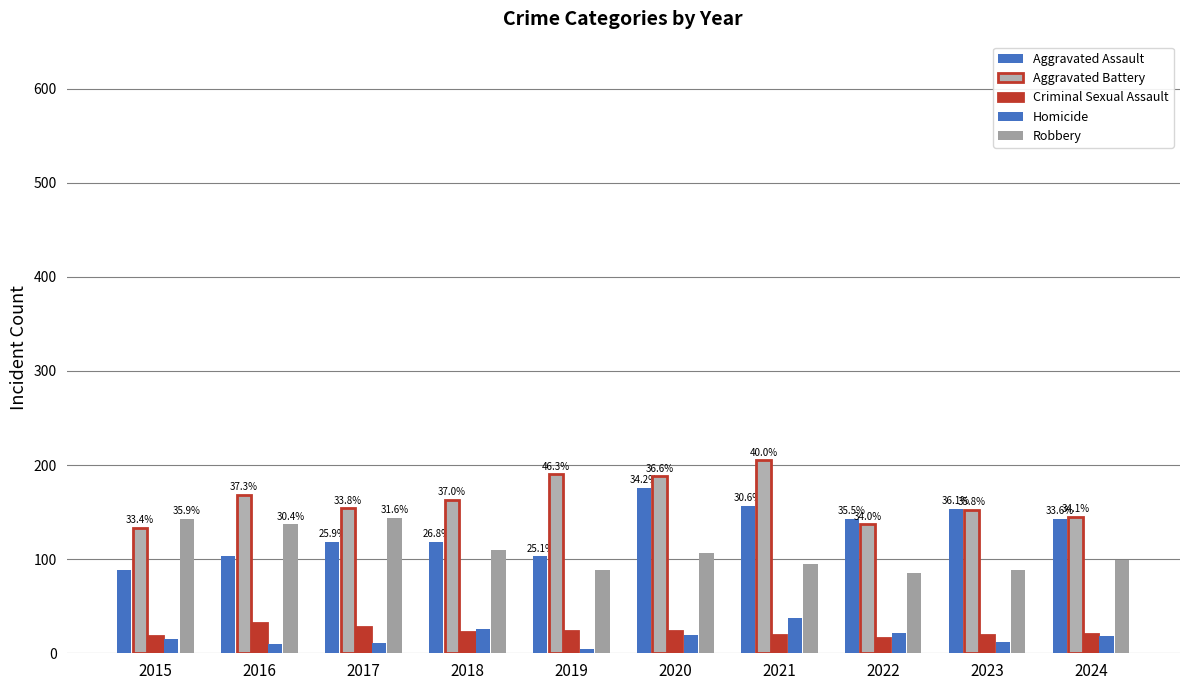

How many bars are there in each group?

5